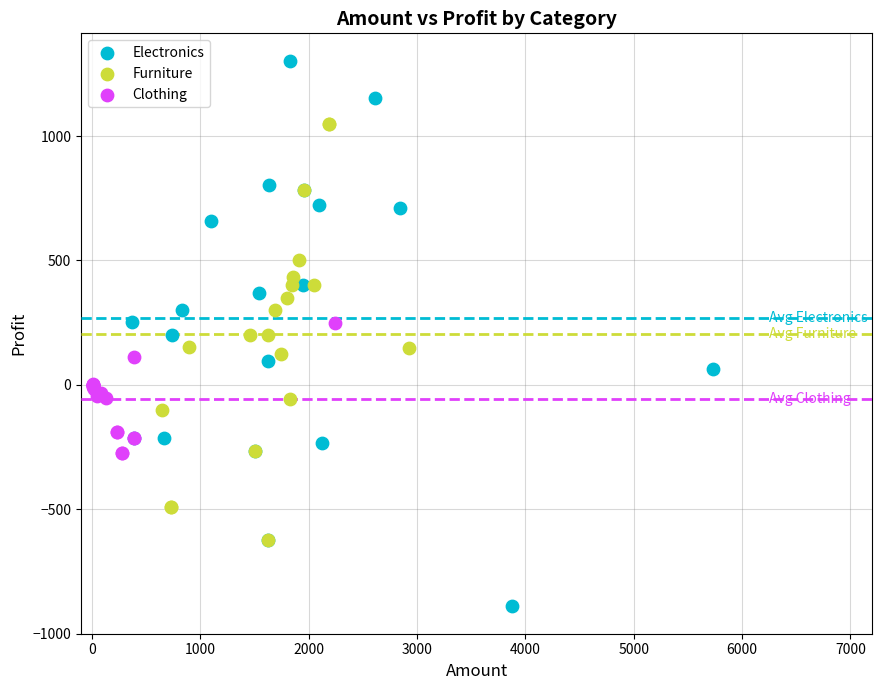

Which series contains the highest Y value?

Electronics